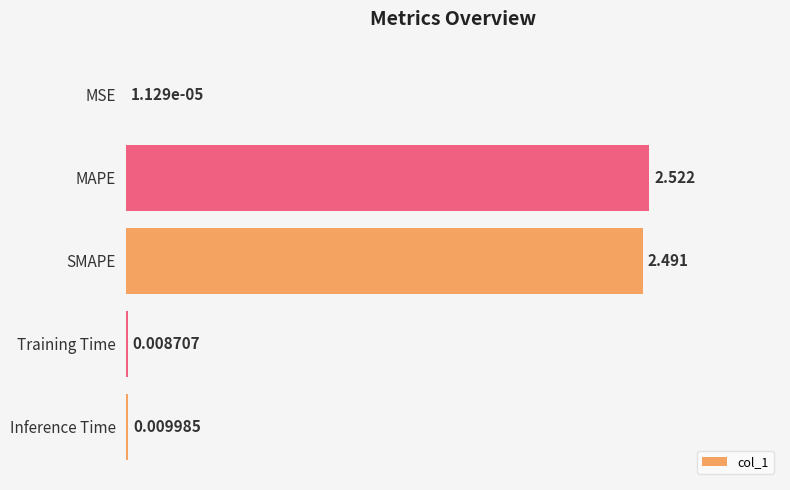

Which has a higher value, Inference Time or Training Time?

Inference Time